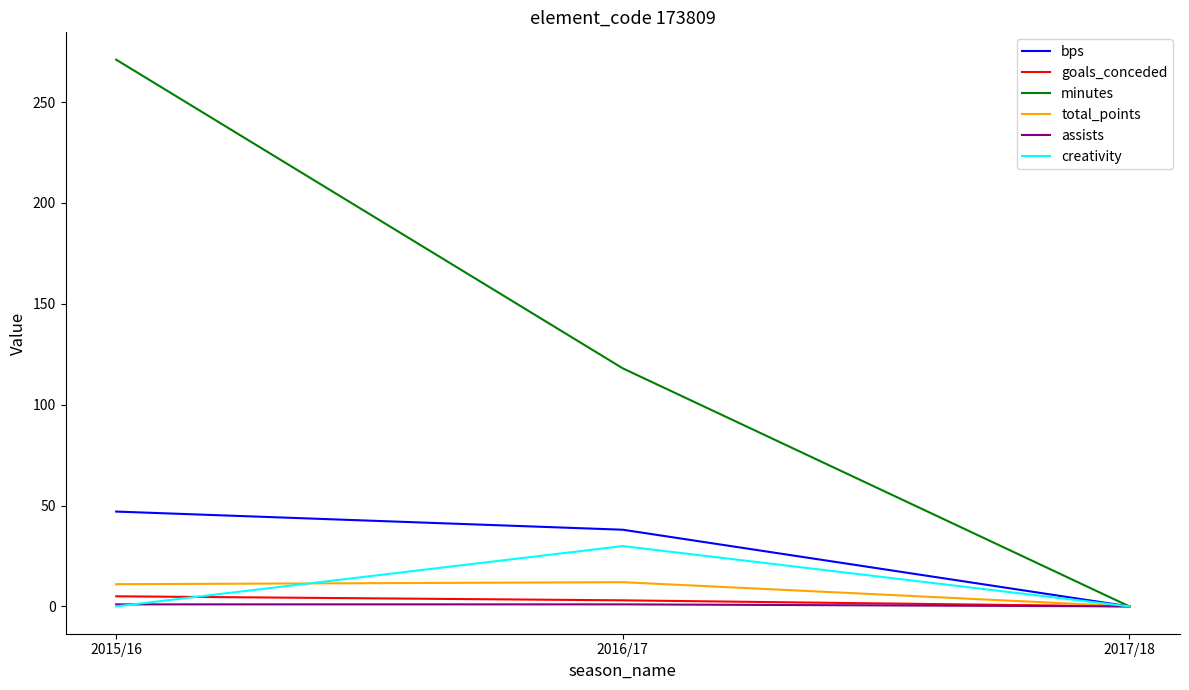

What is the difference between the maximum and minimum values in the goals_conceded series?

5.0